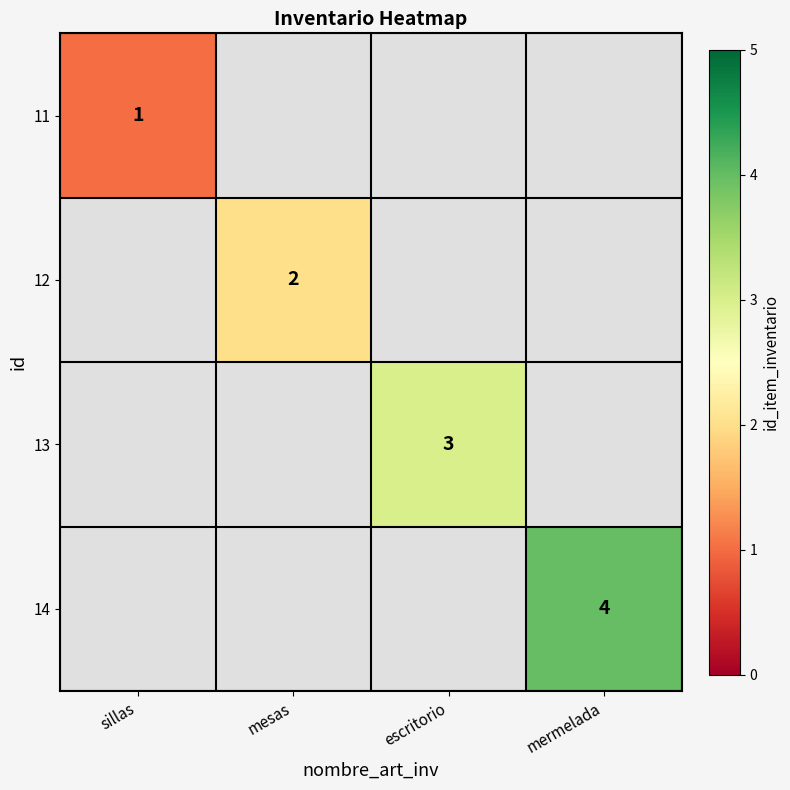

Is it true that 13 equals 3 at escritorio?

True